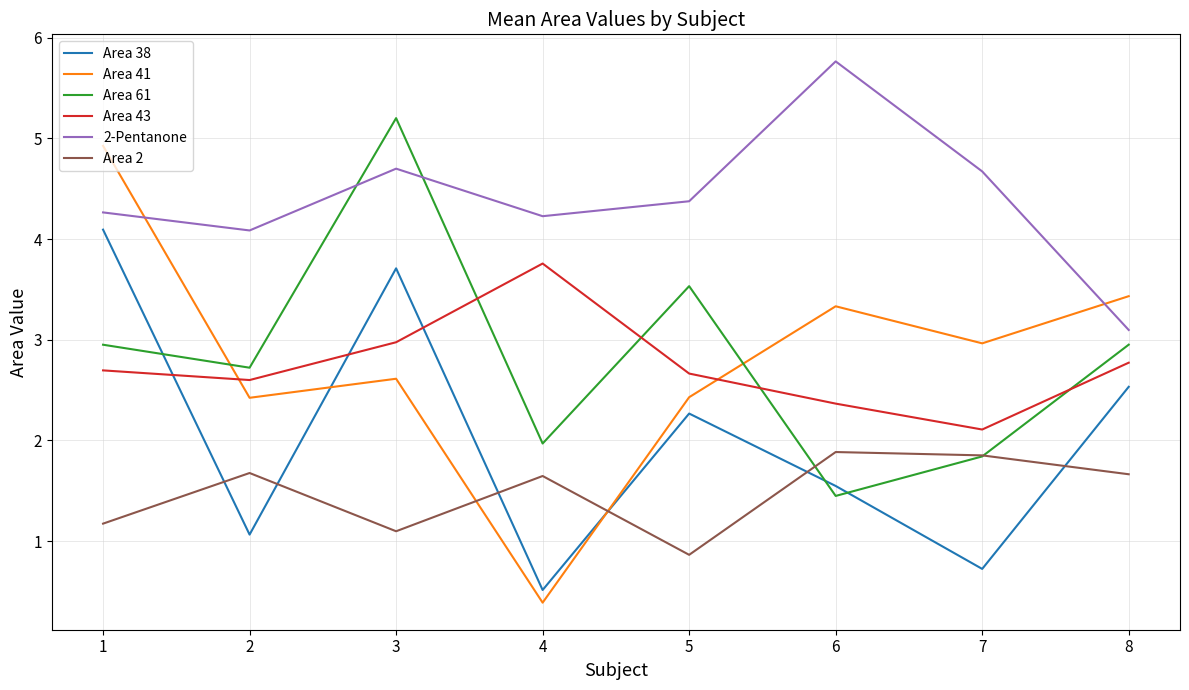

List the series in order of their peak value, highest first.

2-Pentanone, Area 61, Area 41, Area 38, Area 43, Area 2